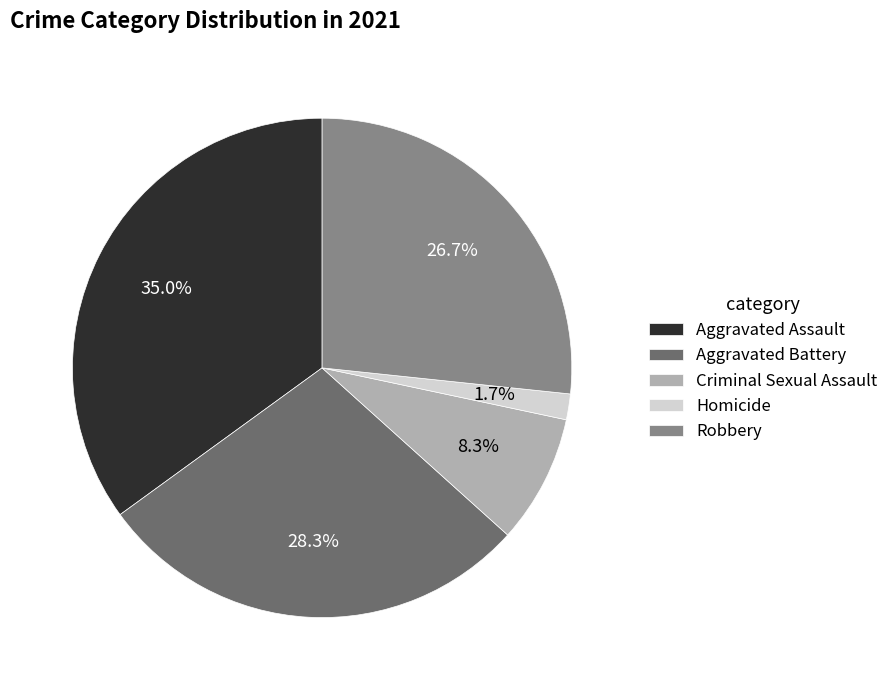

Which category has the smallest portion of the pie?

Homicide